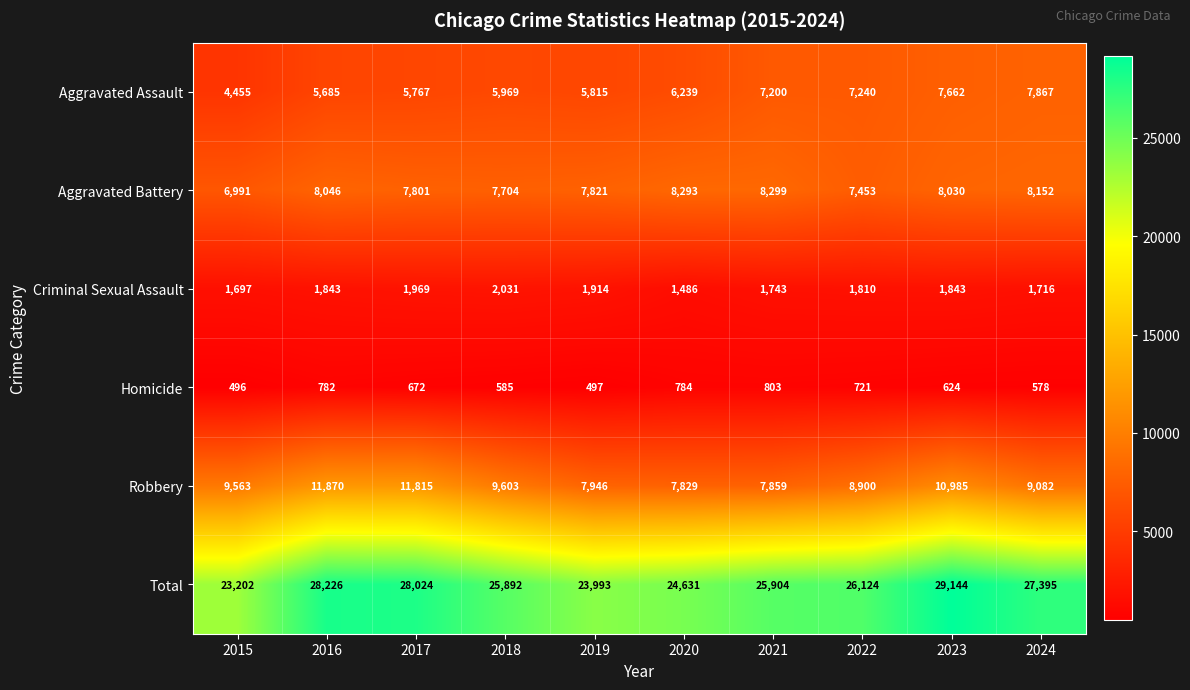

What is the spread (max minus min) of values at 2024?

26817